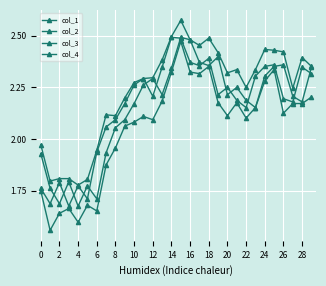

How many lines are shown in the chart?

4